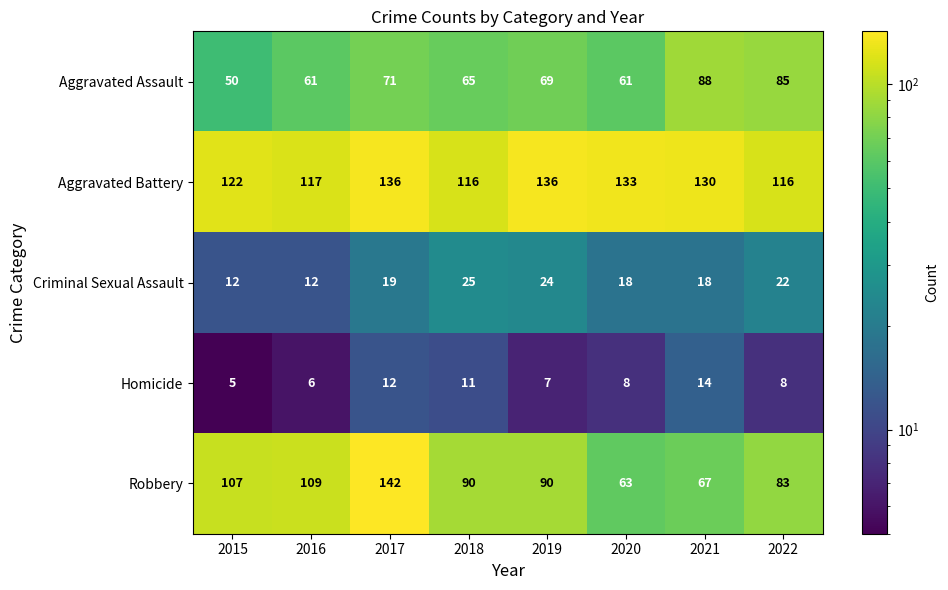

Which label corresponds to the largest value in the chart?

2017